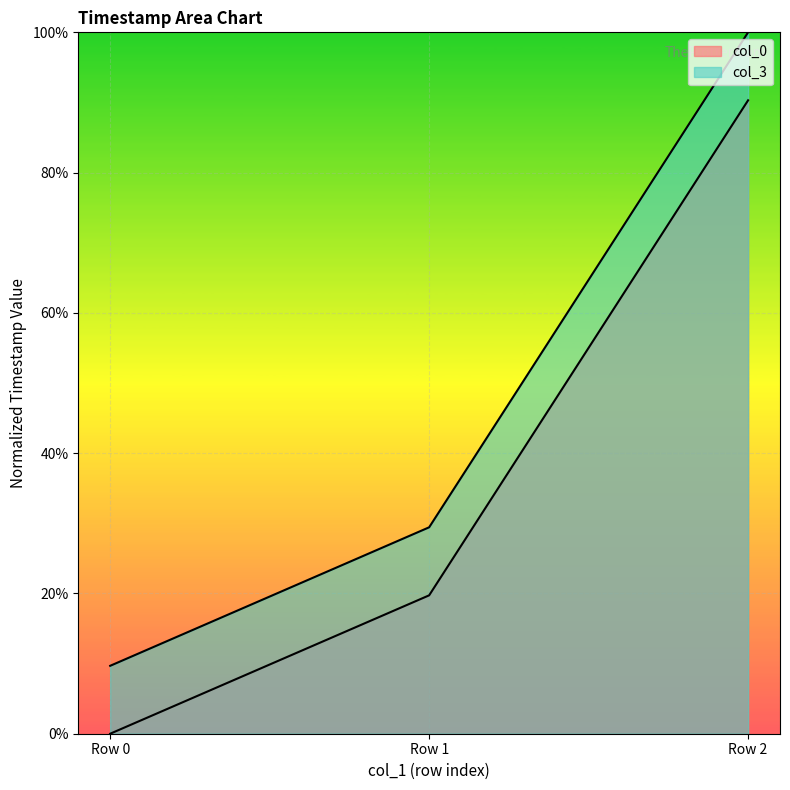

How many lines are shown in the chart?

2